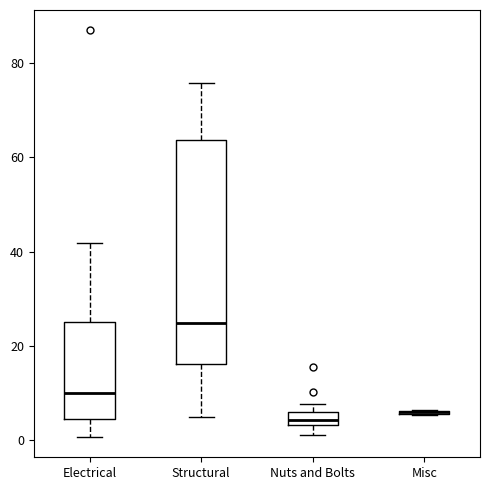

Where is the upper edge of the box for Nuts and Bolts on the y-axis? The values are not printed on the chart, so give them approximately, as read against the axis.

6